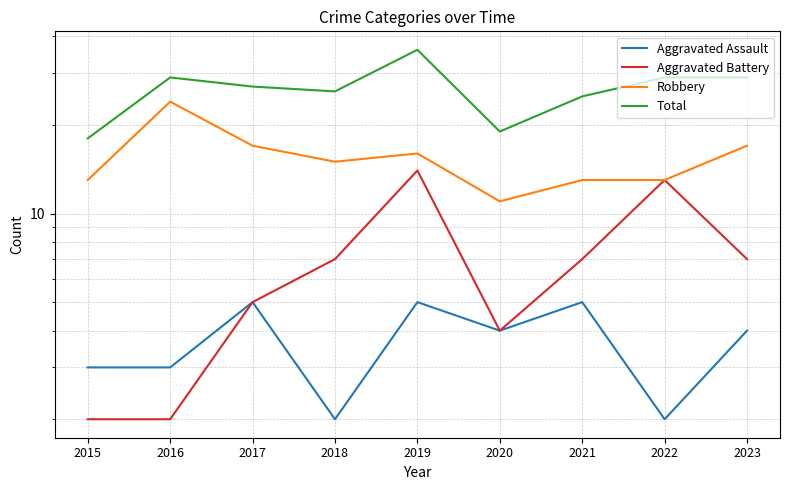

How many data points in Robbery are less than 15?

4